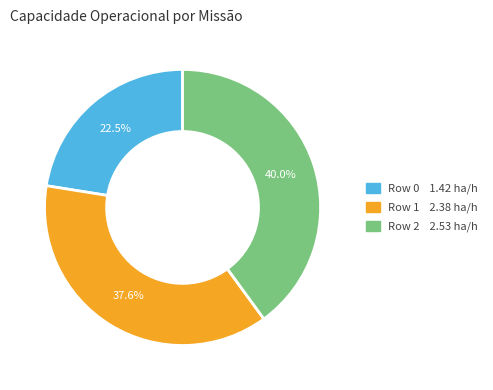

What percentage is NOT represented by Row 2?

60.0%